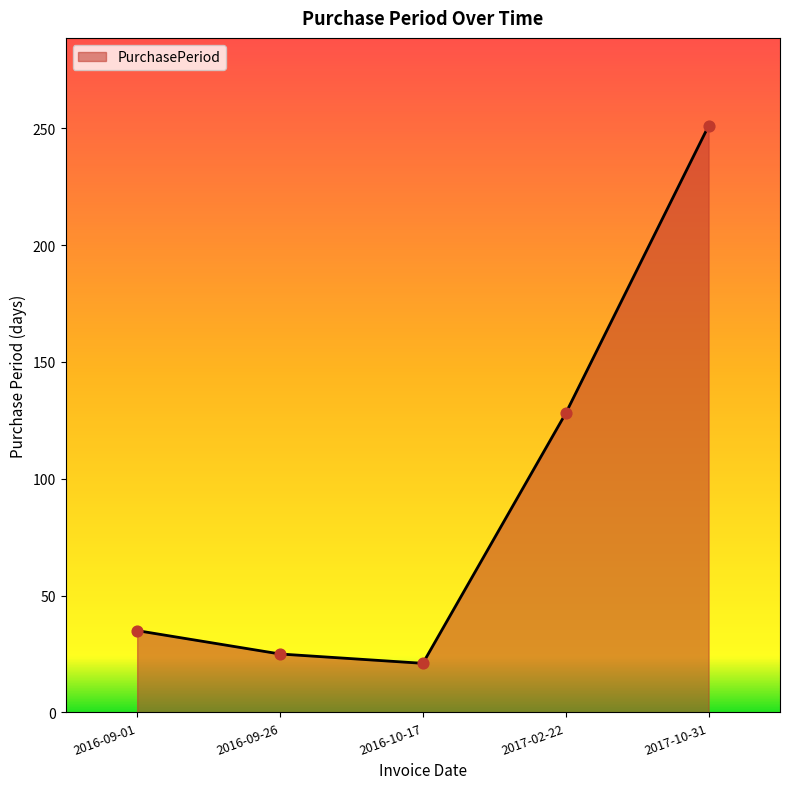

Approximately how many times larger is the value at 2017-10-31 compared to 2017-02-22?

2.0